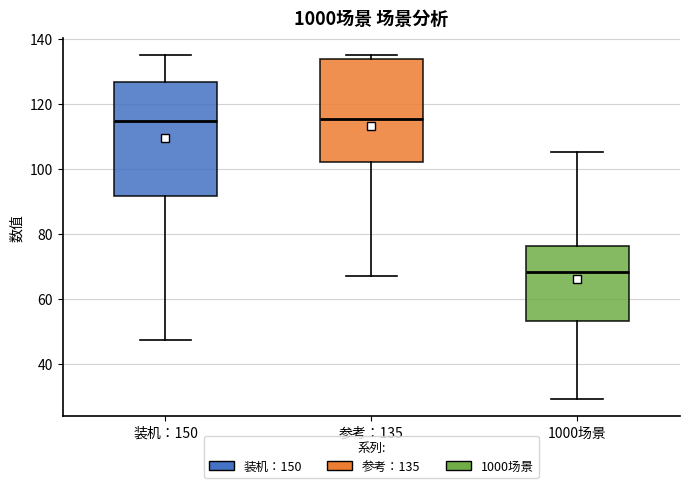

Reading left to right, transcribe this box plot: for each box, give where its median line is, the range the box spans, and where its two whiskers end, as read against the y-axis. The values are not printed on the chart, so give them approximately, as read against the axis.

装机：150: median 114, box 92 to 126, whiskers 48 to 136
参考：135: median 116, box 102 to 134, whiskers 66 to 136
1000场景: median 68, box 54 to 76, whiskers 30 to 106